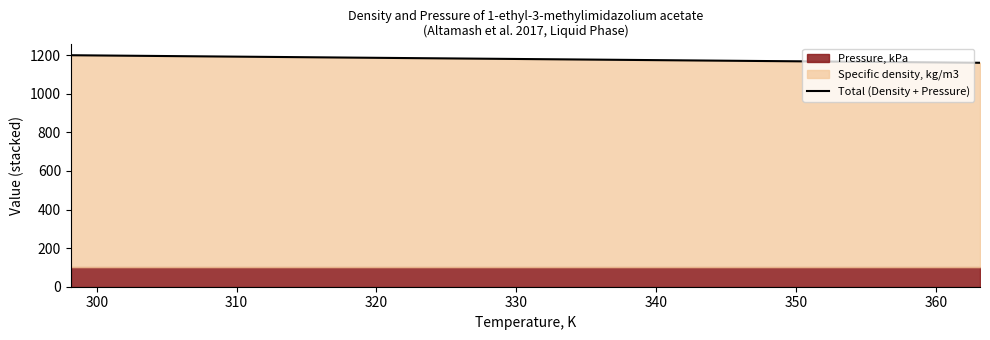

Reading left to right, transcribe all the data shown in this chart.

1199.1	1196.0	1192.9	1189.9	1186.8	1183.8	1180.8	1177.8	1174.8	1171.8	1168.8	1165.9	1163.0	1160.0